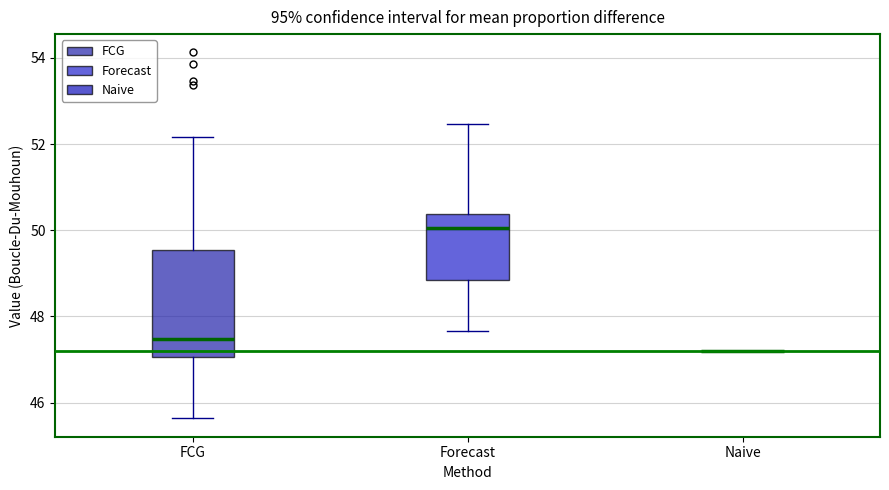

Reading left to right, transcribe this box plot: for each box, give where its median line is, the range the box spans, and where its two whiskers end, as read against the y-axis. The values are not printed on the chart, so give them approximately, as read against the axis.

FCG: median 47.4, box 47.0 to 49.6, whiskers 45.6 to 52.2
Forecast: median 50.0, box 48.8 to 50.4, whiskers 47.6 to 52.4
Naive: box collapsed to a line at 47.2, whiskers 47.2 to 47.2